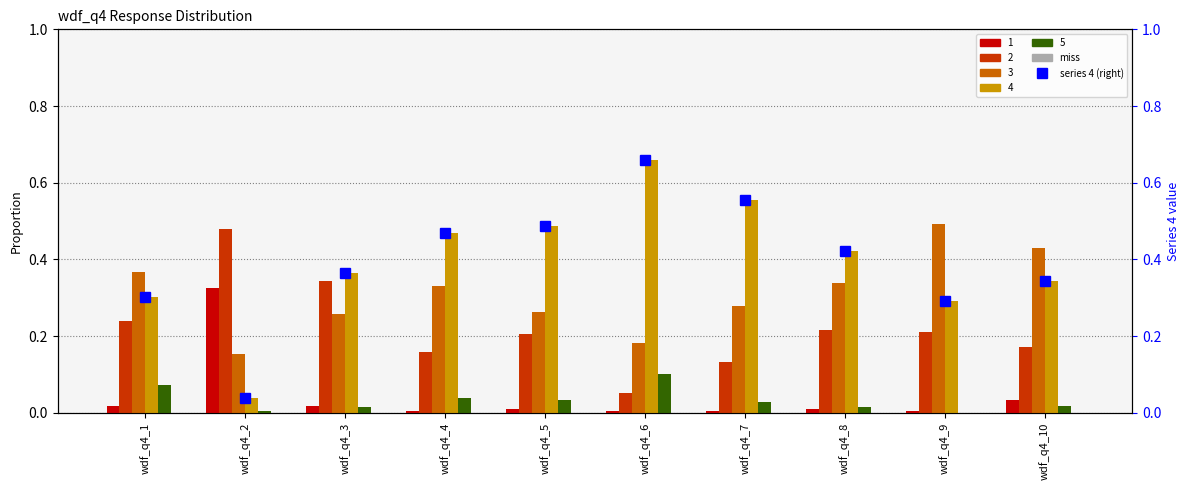

What is the value of the series 4 (right axis) bar at the 9th from the left?

0.3